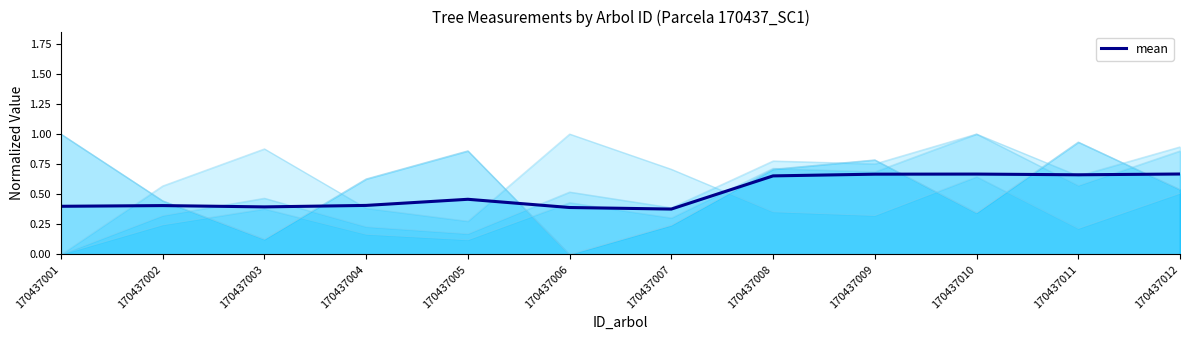

The chart shows a value of 0.5 at 170437005. True or false?

True